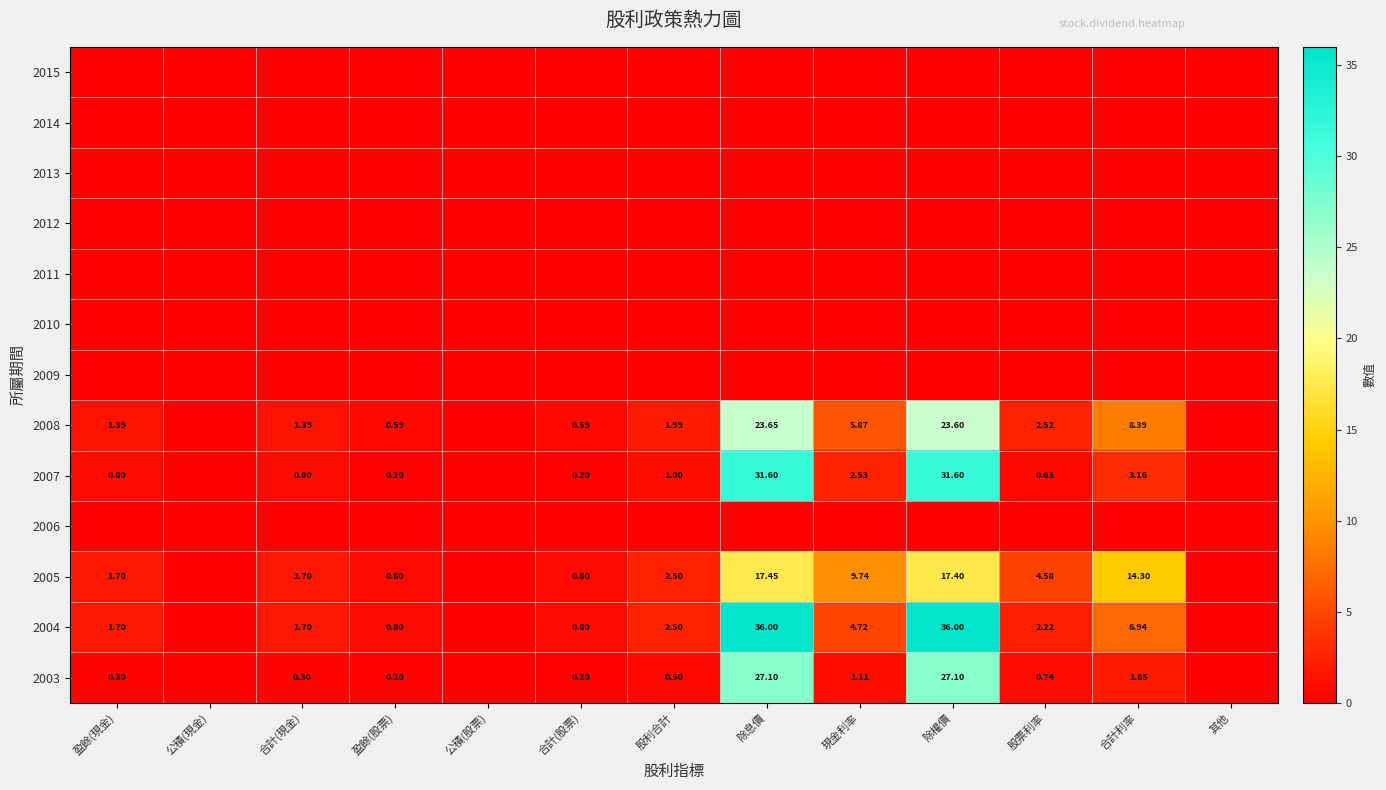

At how many categories does at least one series exceed 29?

2